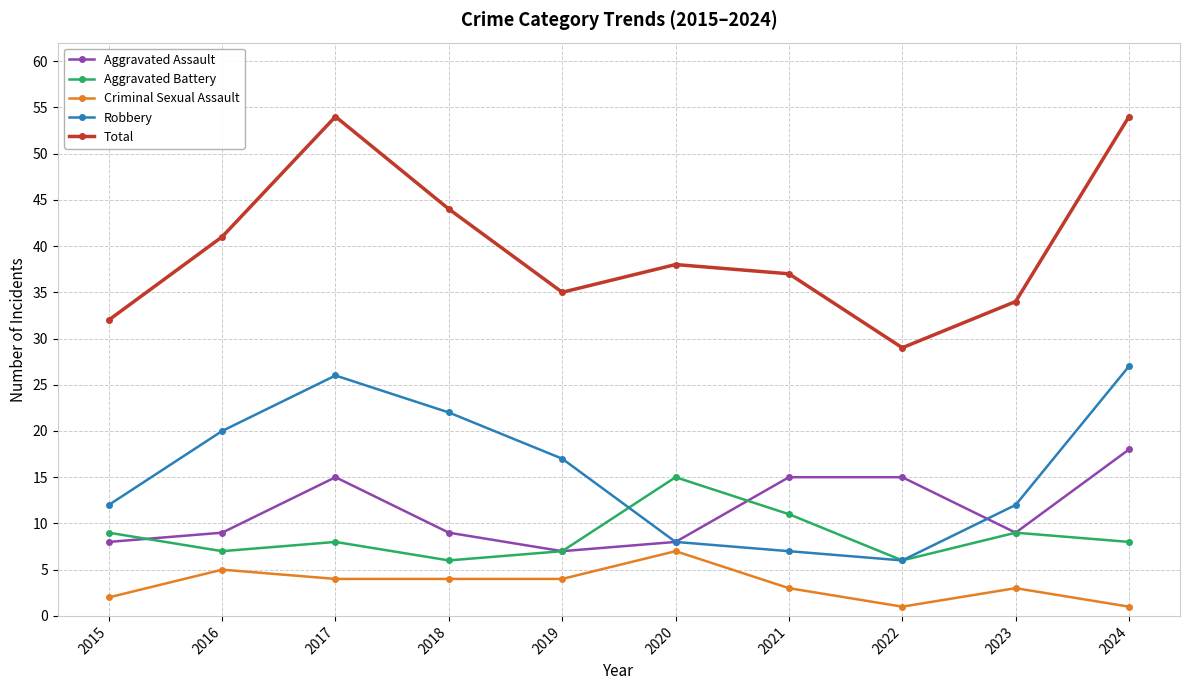

How many lines are shown in the chart?

5